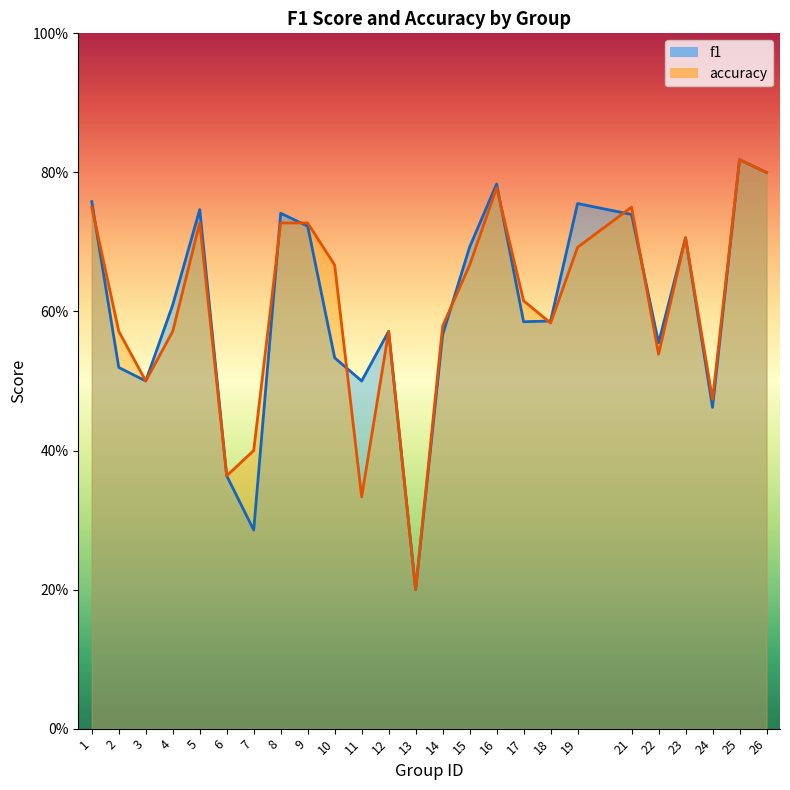

How many data points does each series have?

25